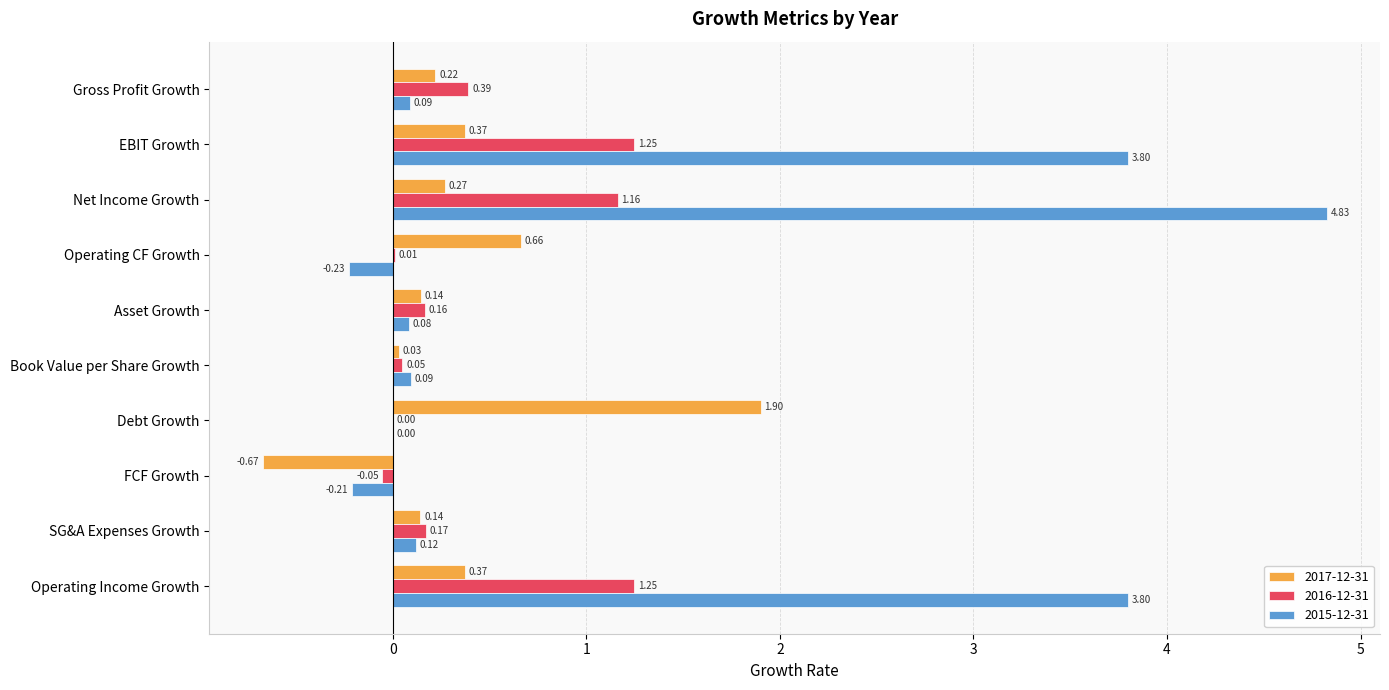

Is the value of 2016-12-31 at EBIT Growth greater than the value of 2015-12-31 at SG&A Expenses Growth?

Yes